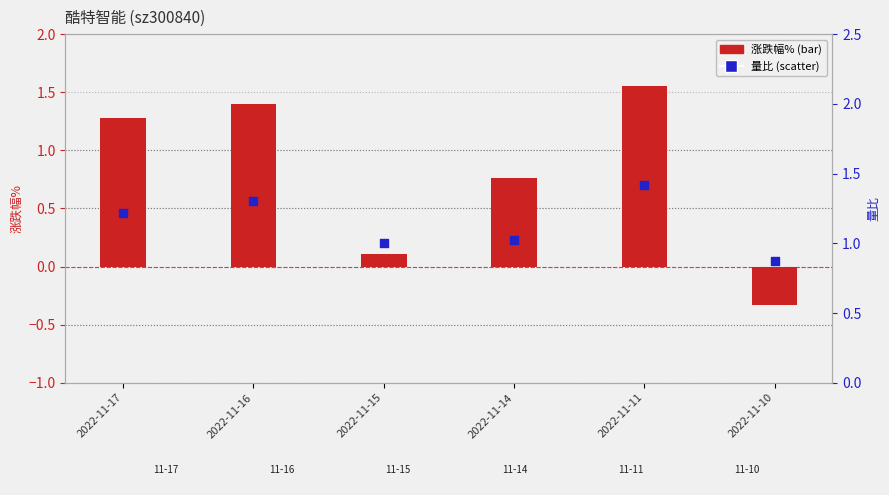

Which series reaches the maximum Y coordinate?

涨跌幅%